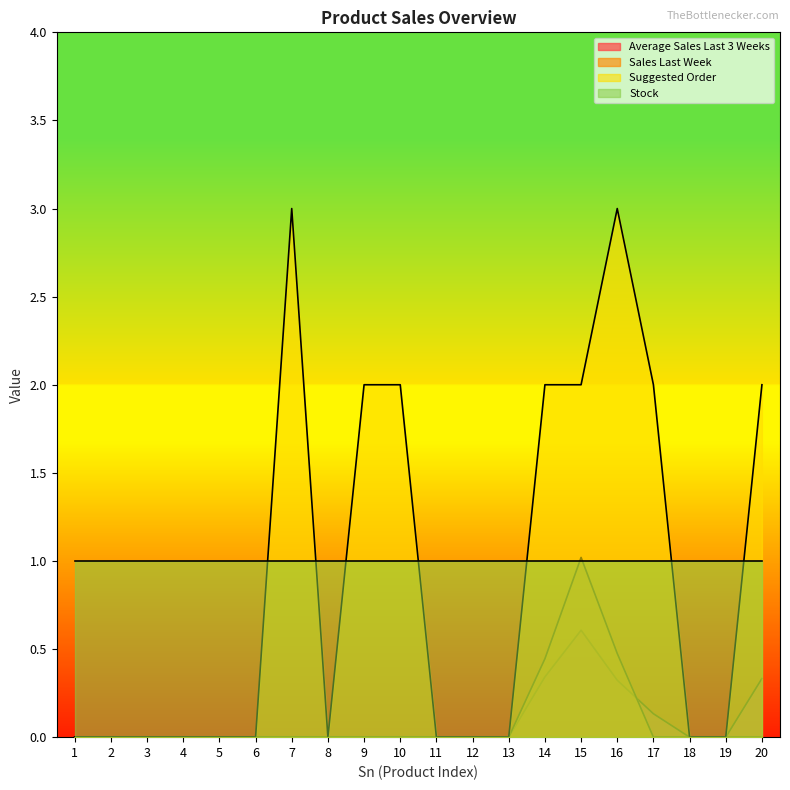

True or false: Sales Last Week and Suggested Order intersect in this chart.

False